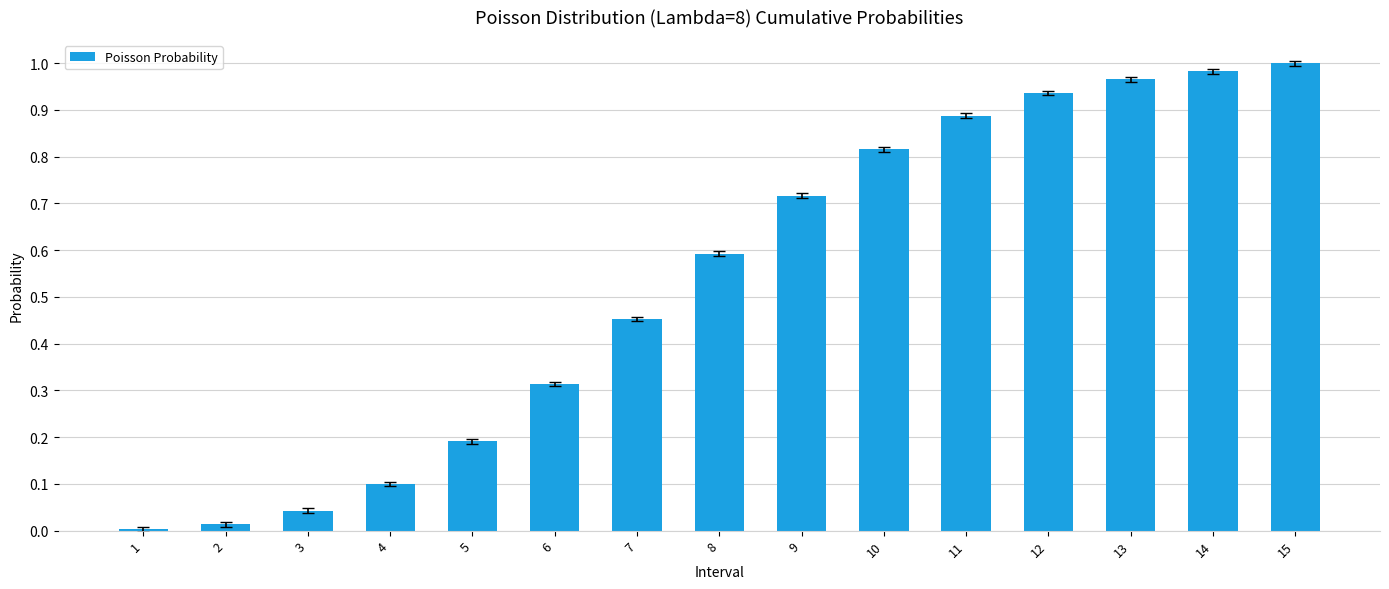

Between 5 and 9, which is larger?

9